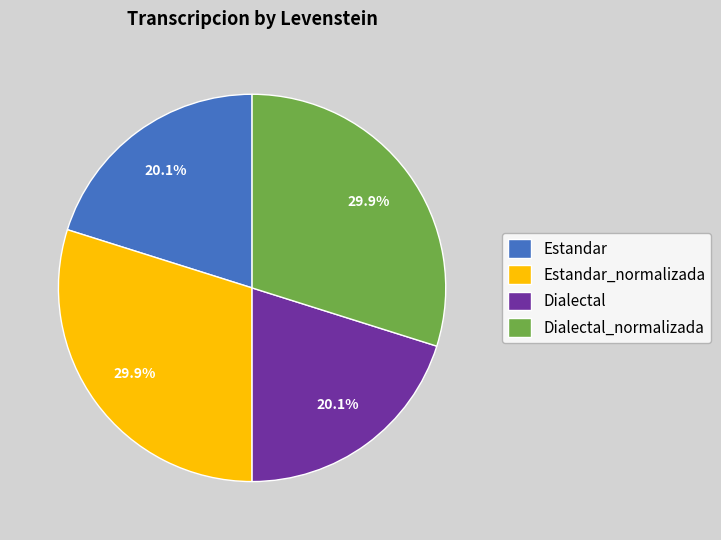

Count the number of slices in the pie.

4